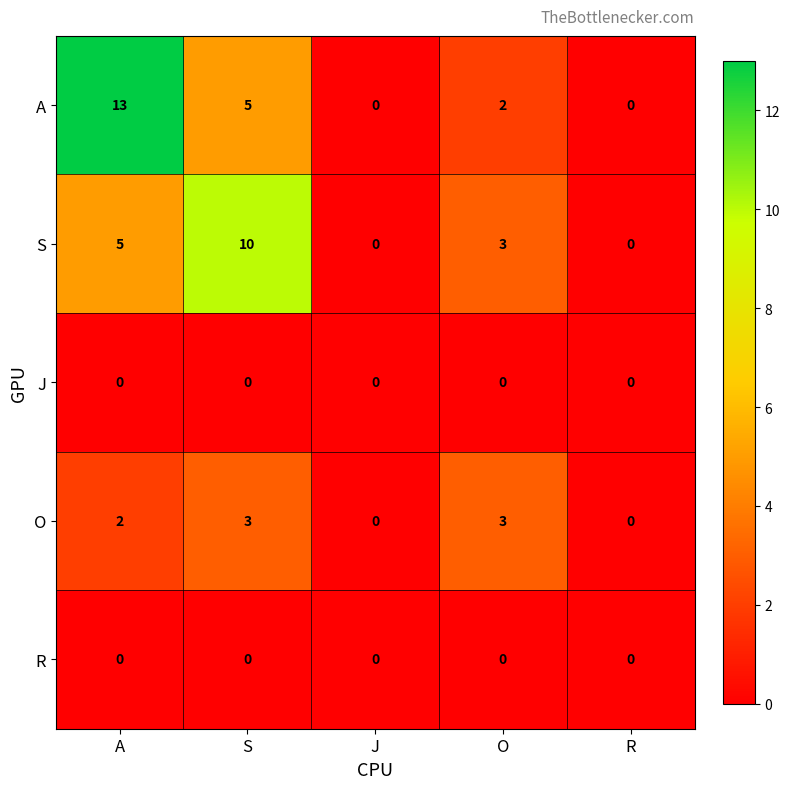

Which label corresponds to the largest value in the chart?

A